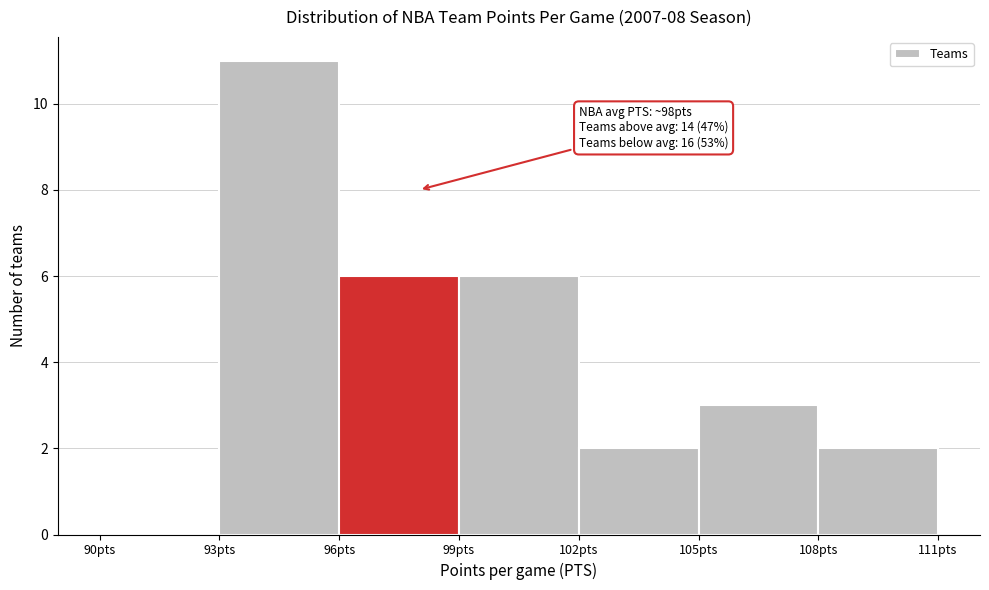

Over which range of the x-axis is the bar tallest?

93 to 96